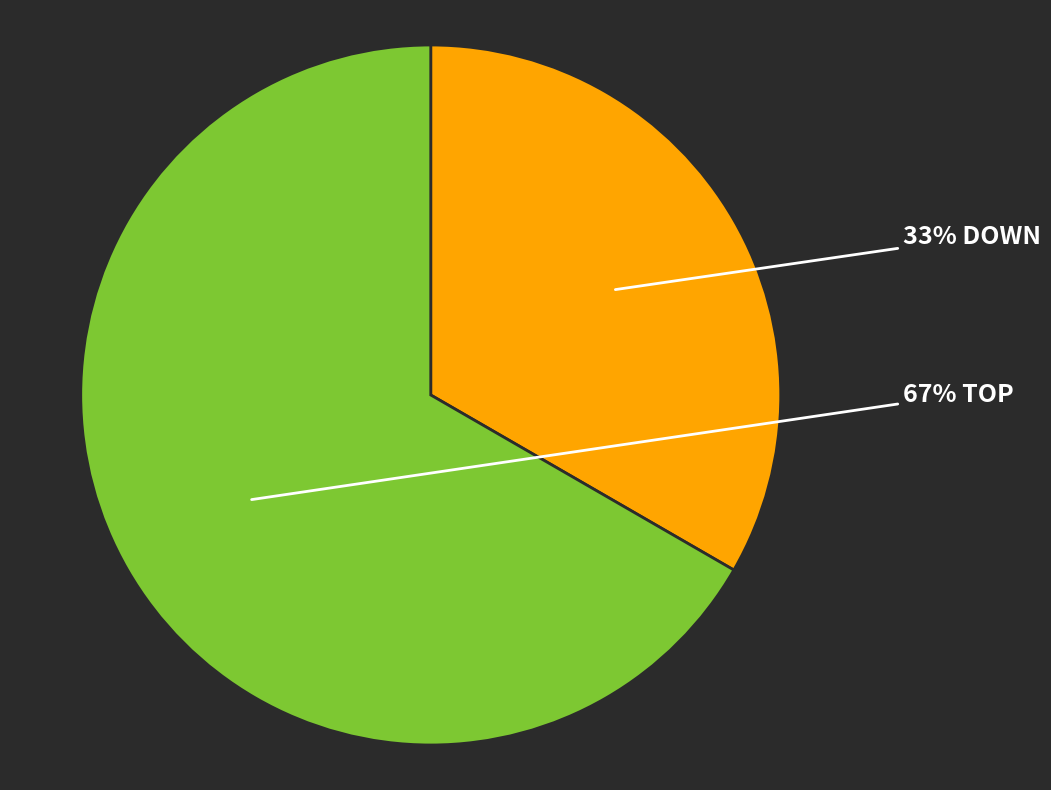

Which category accounts for the majority?

top